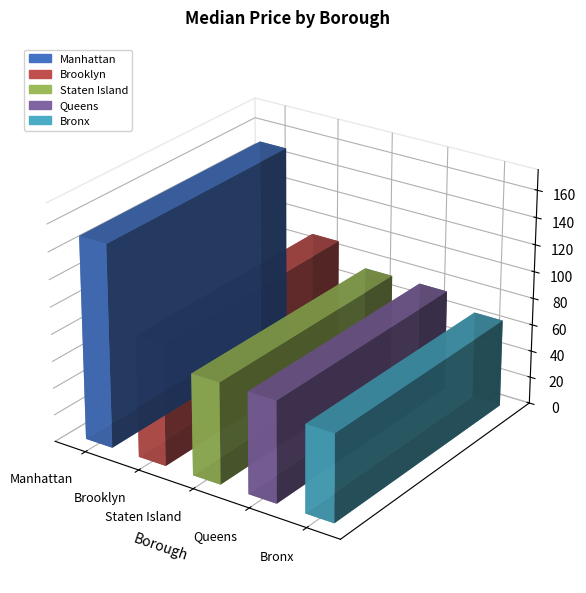

Rank the categories by value from lowest to highest.

Bronx, Staten Island, Queens, Brooklyn, Manhattan